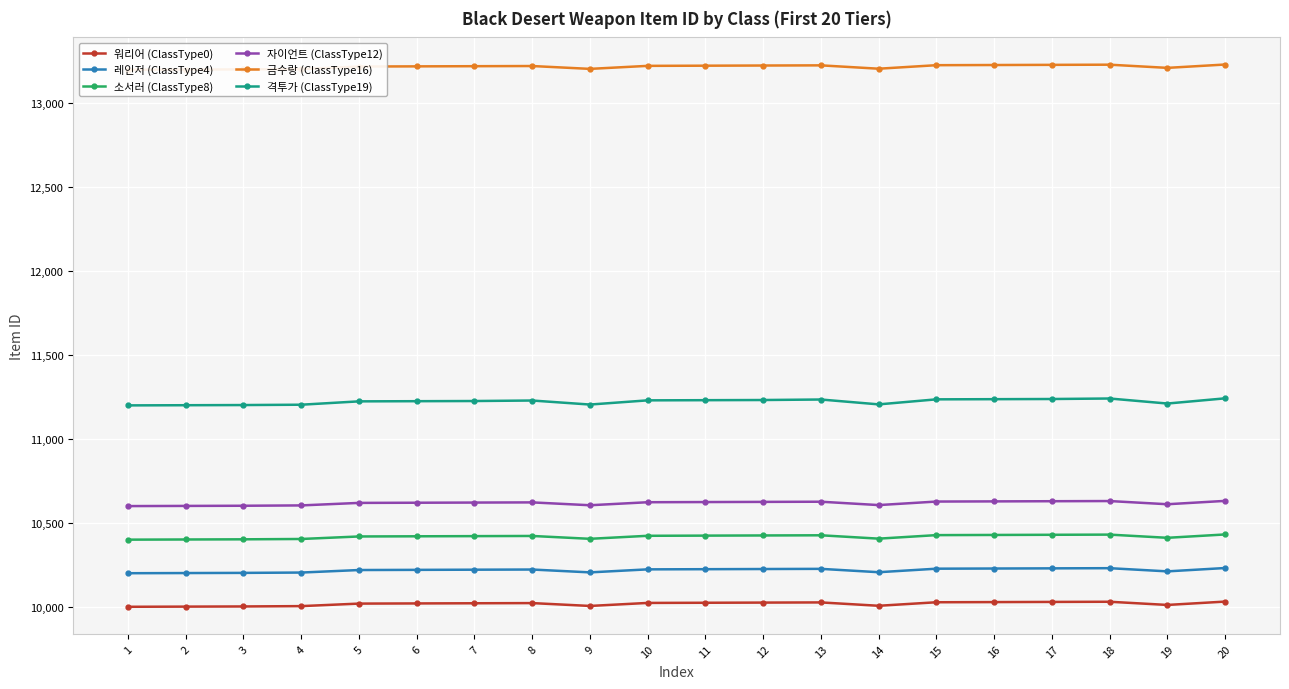

The value of 소서러 (ClassType8) at 18 is 10431. True or false?

True